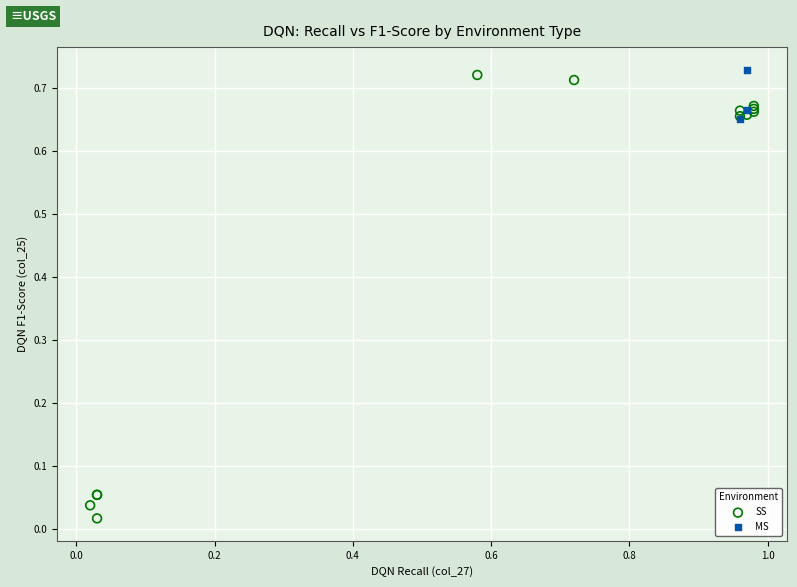

Which series contains the lowest Y value?

SS